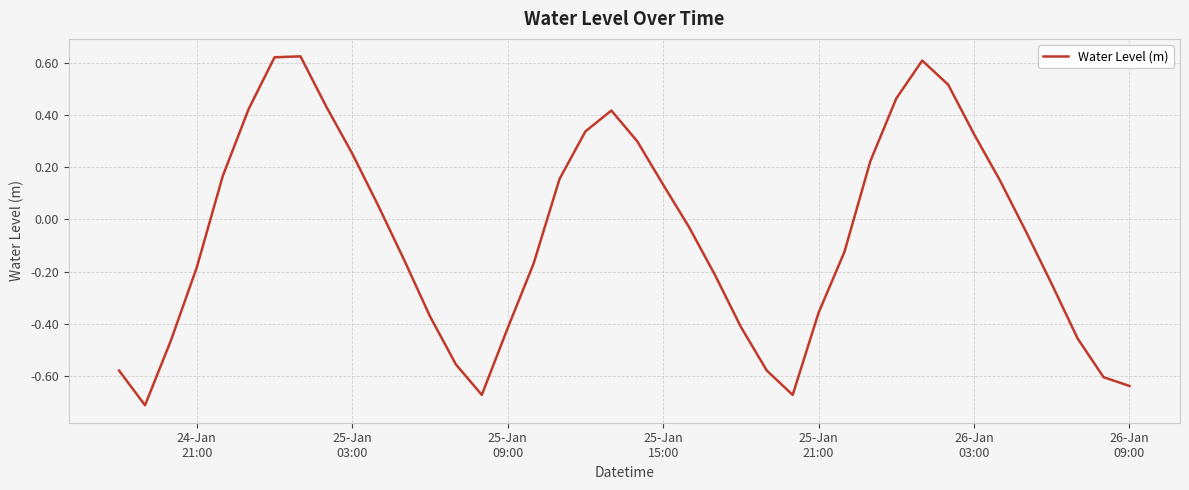

What is the difference between the second highest and second lowest values?

1.3